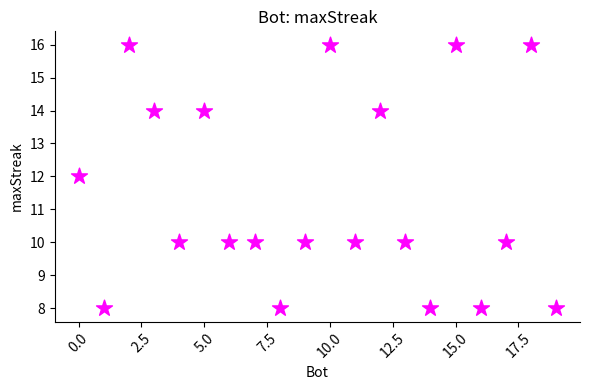

What is the range of X values (max minus min)?

19